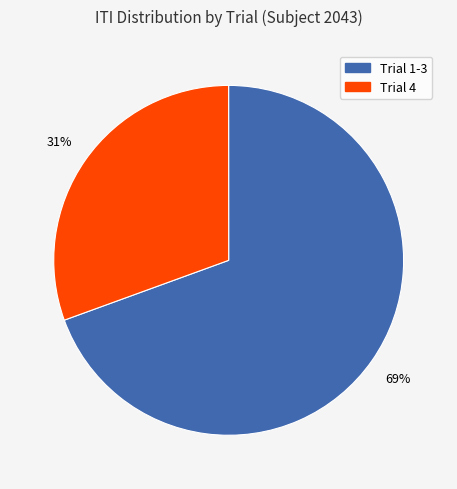

Does any single category account for the majority?

Yes